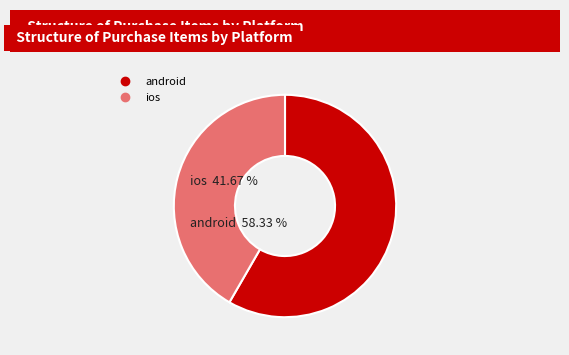

To the nearest percent, what percentage of the pie is ios?

42%